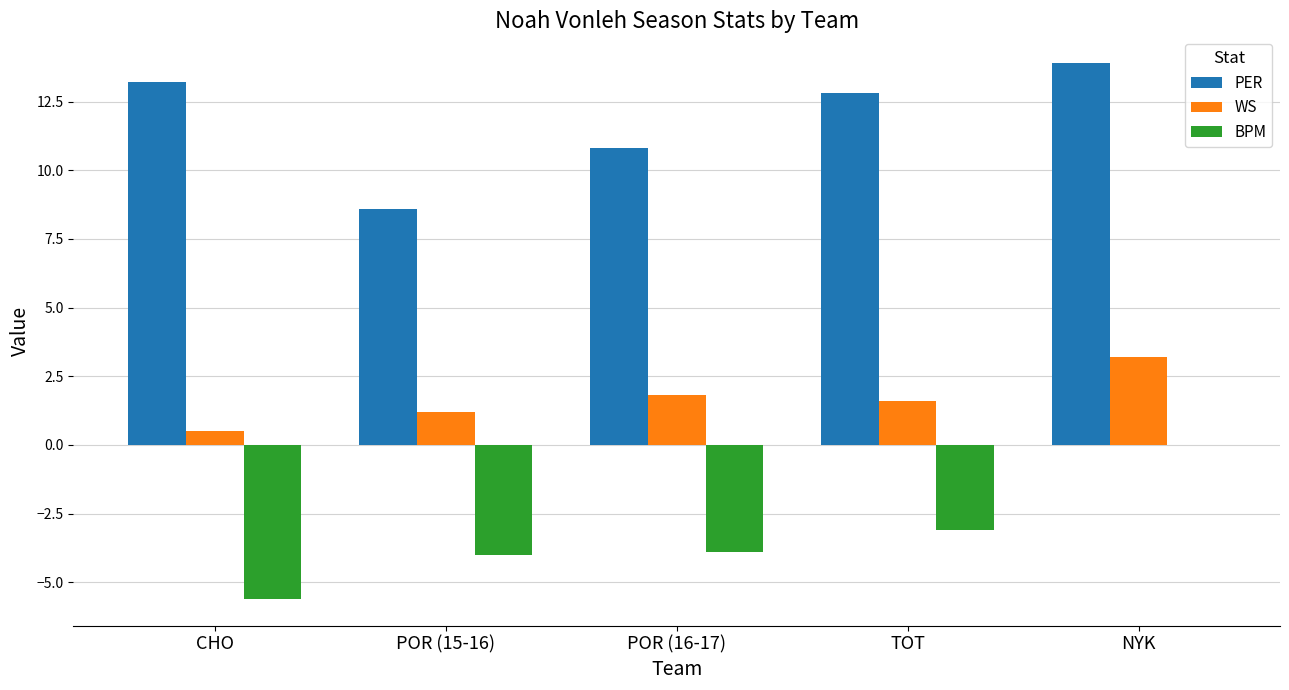

Which category has the highest value in the BPM series?

NYK